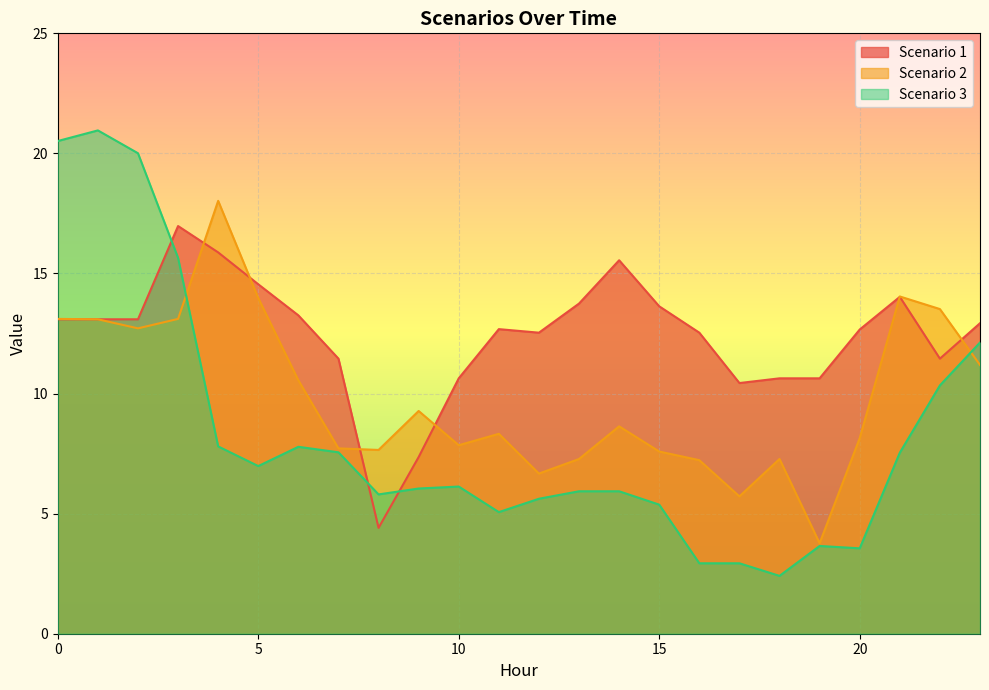

The value of Scenario 1 at 3 is 24.8. True or false?

False